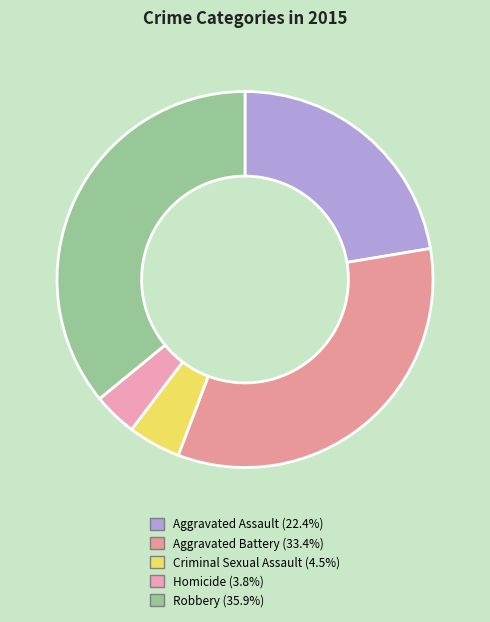

What is the change in value from Aggravated Battery to Homicide?

-118